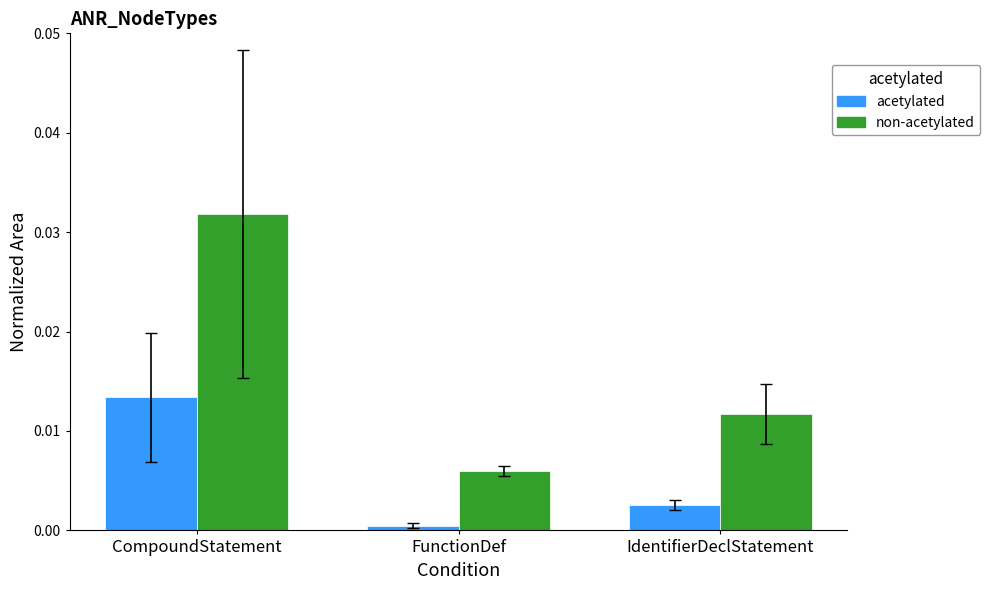

Which series changed the most between CompoundStatement and FunctionDef?

non-acetylated